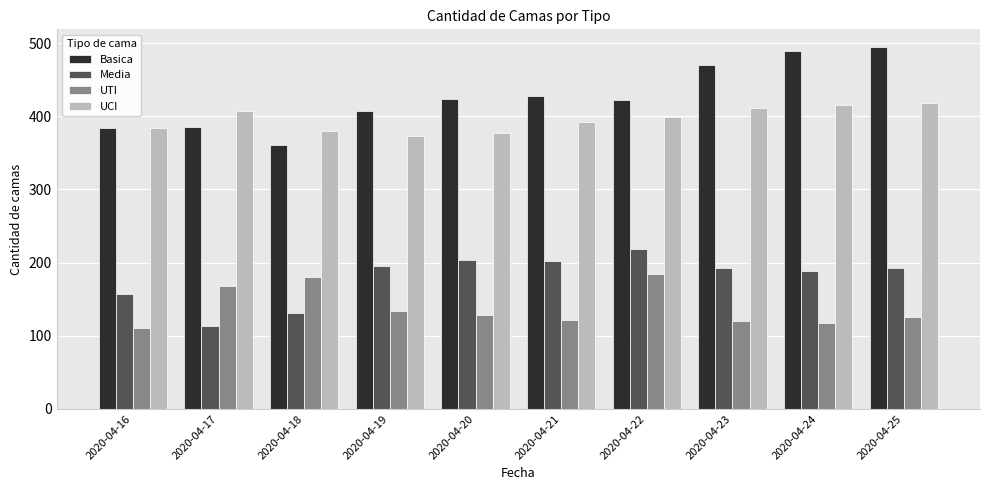

Rank the series at 2020-04-22 from highest to lowest value.

Basica, UCI, Media, UTI